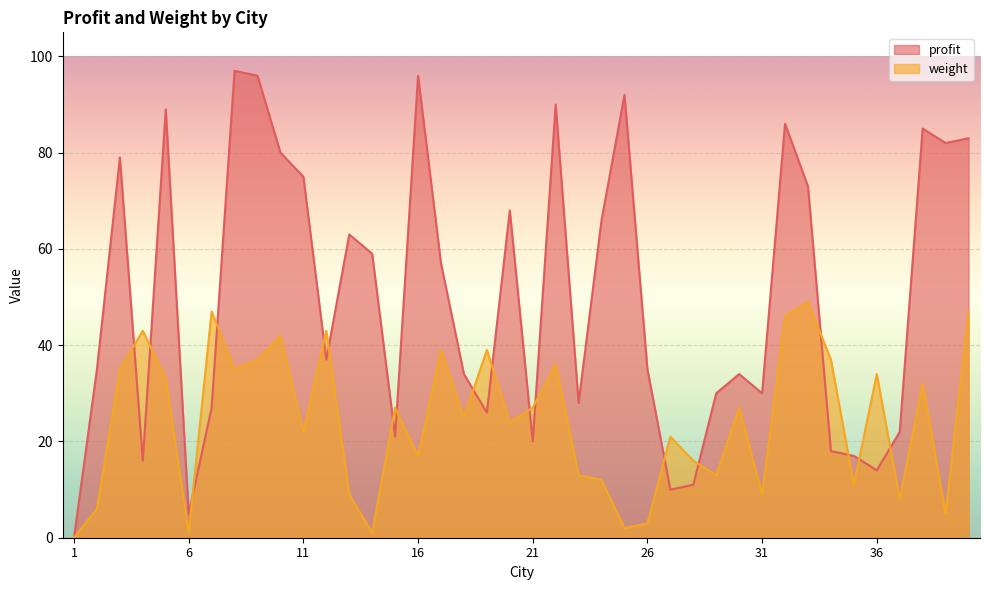

Where is weight nearest to the value 24?

20